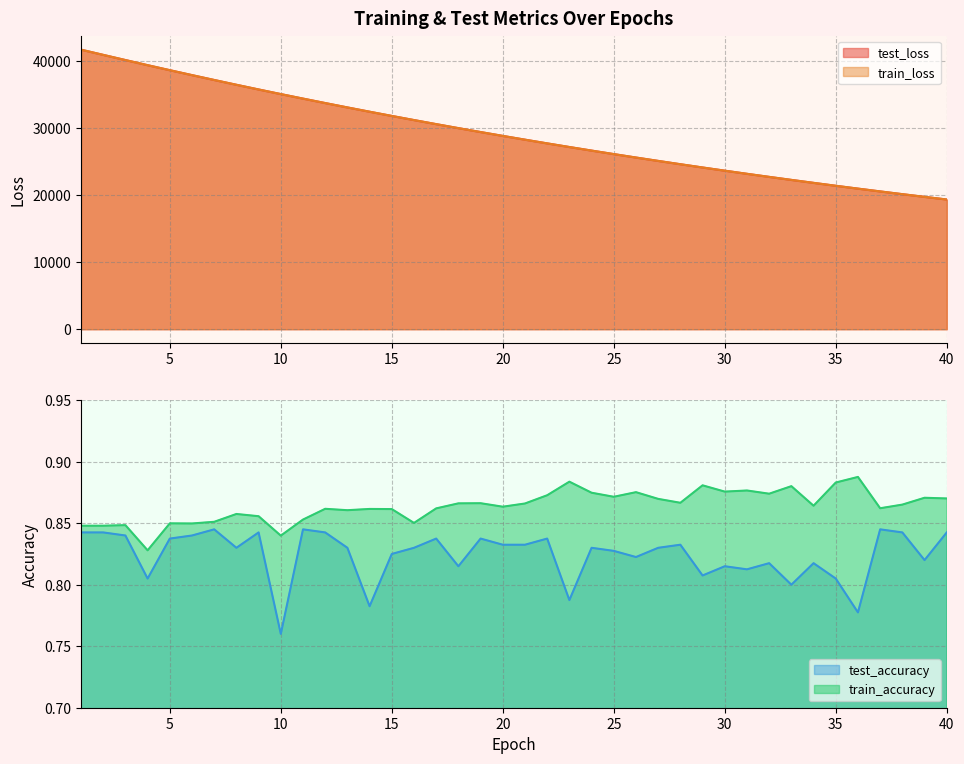

True or false: test_loss has more than 1 points higher than both neighbors.

False